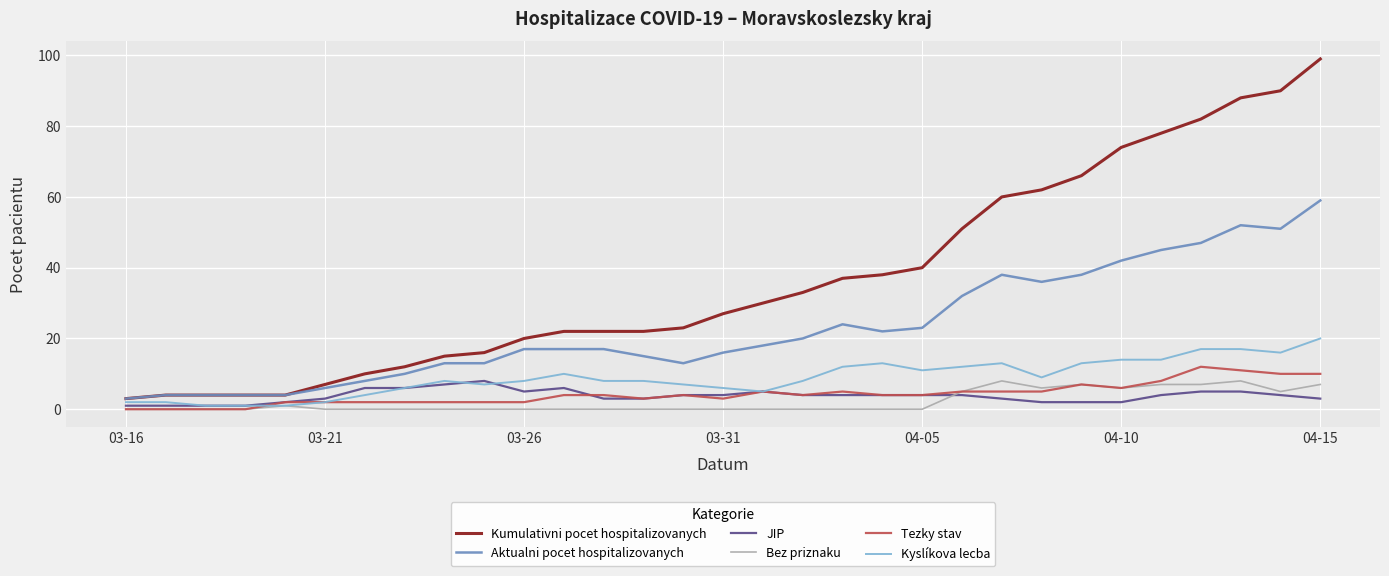

Which series has the largest total across all categories?

Kumulativni pocet hospitalizovanych